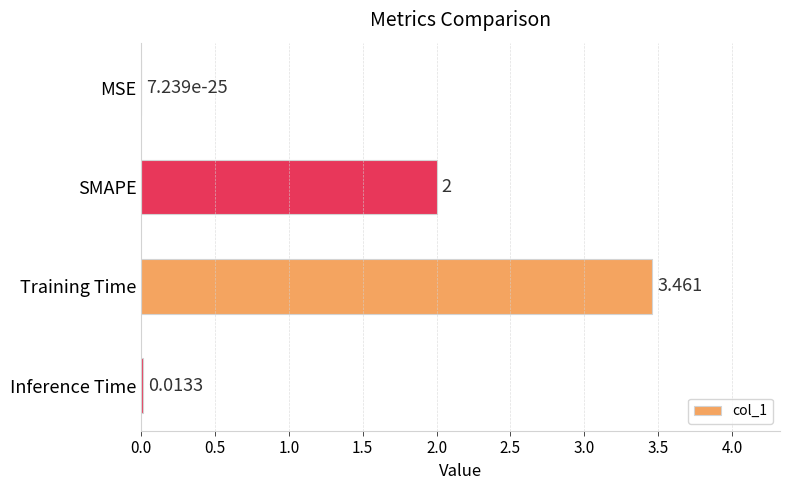

Where is the data nearest to the value 1?

Inference Time